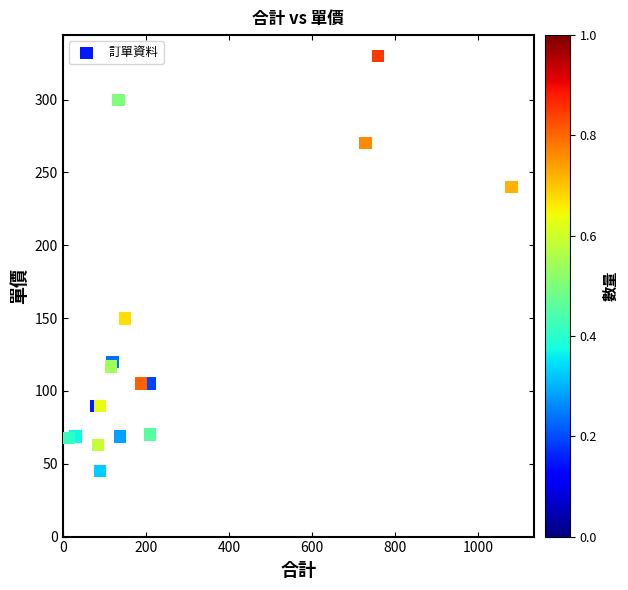

What Y value in the scatter plot is closest to 187?

149.7